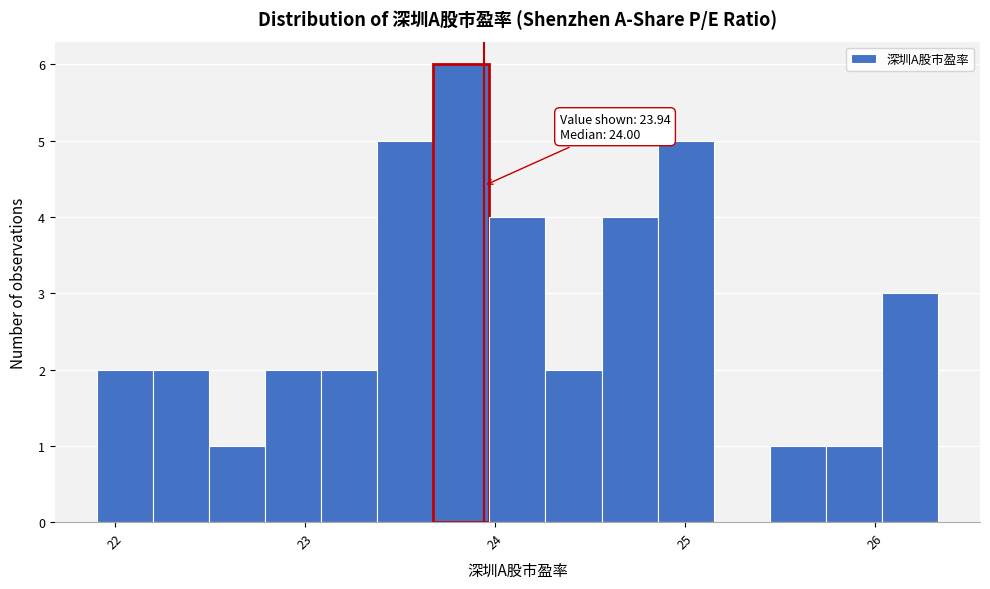

Read against the x-axis, roughly where is the centre of the tallest bar?

23.8